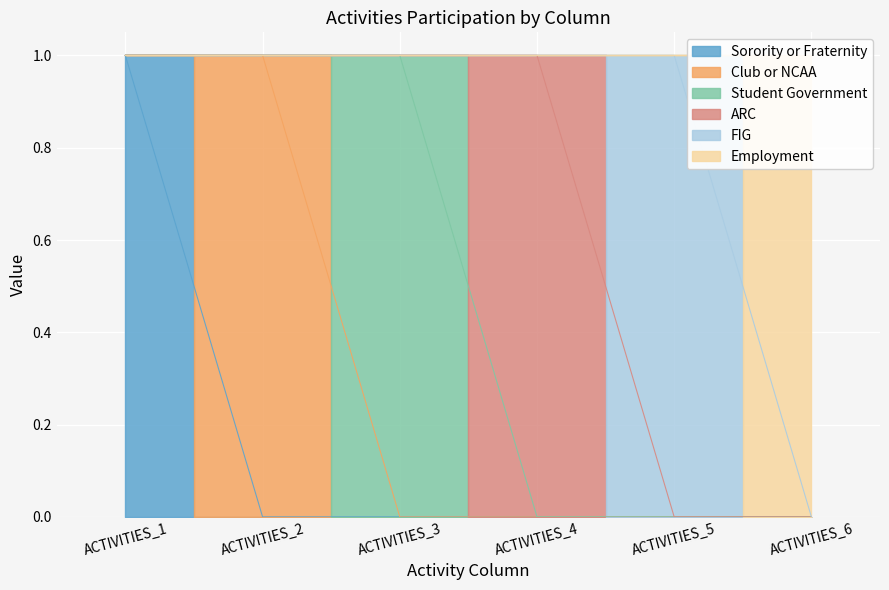

Where is Club or NCAA nearest to the value 0?

ACTIVITIES_1